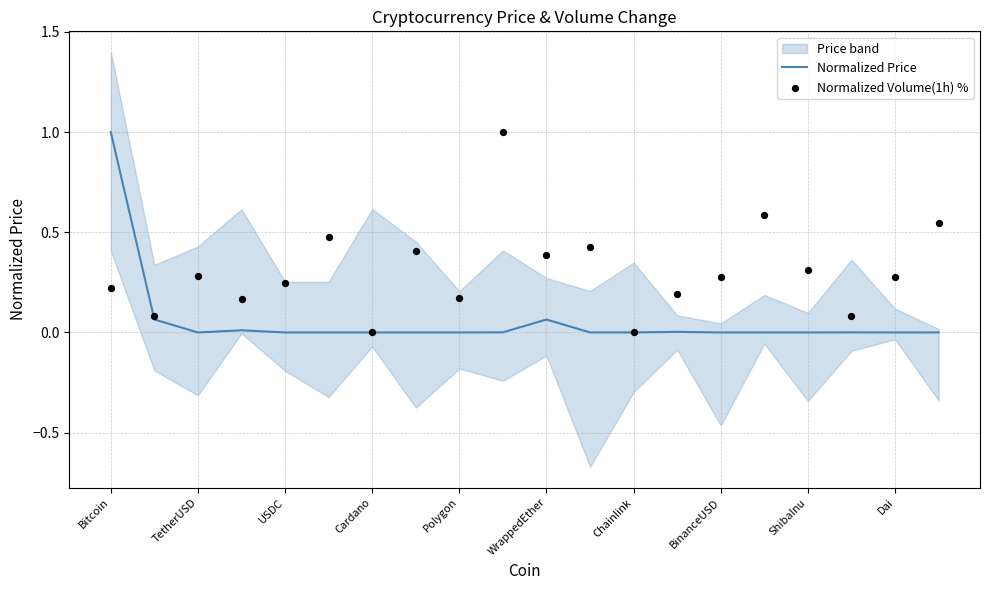

Which series has the largest total across all categories?

Normalized Volume(1h) %